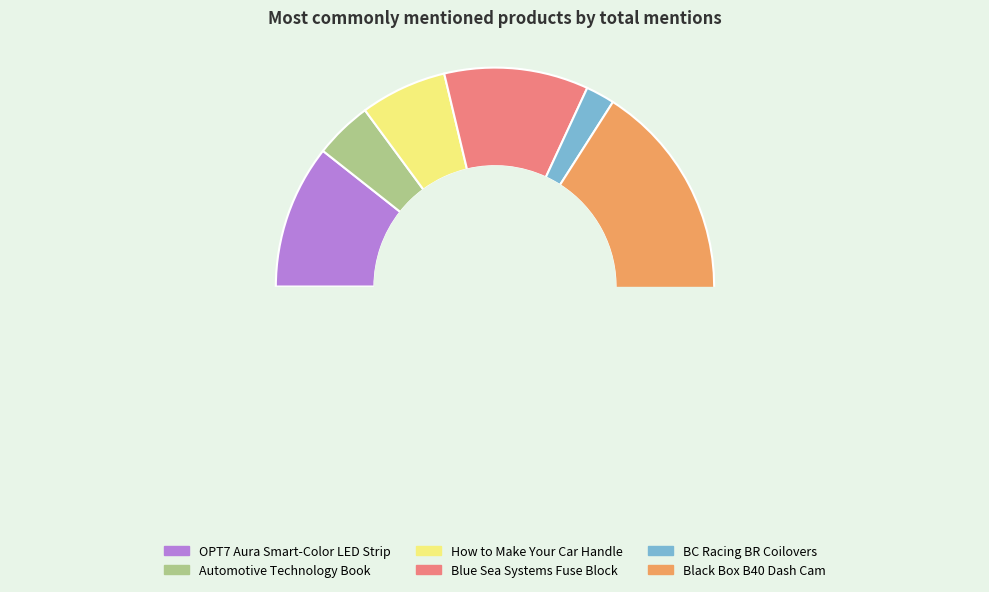

Do Automotive Technology Book and OPT7 Aura Smart-Color LED Strip together represent more than half of the pie?

No